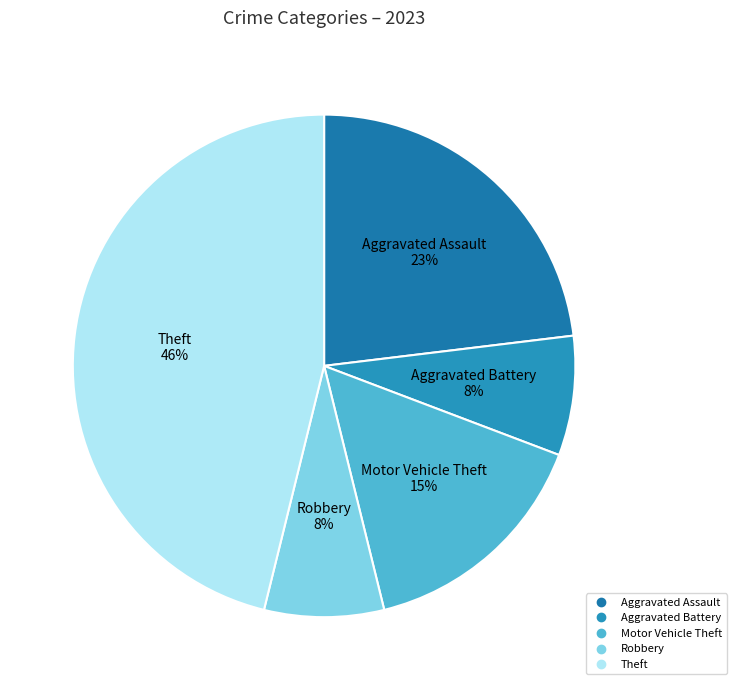

How many slices are in this pie chart?

5